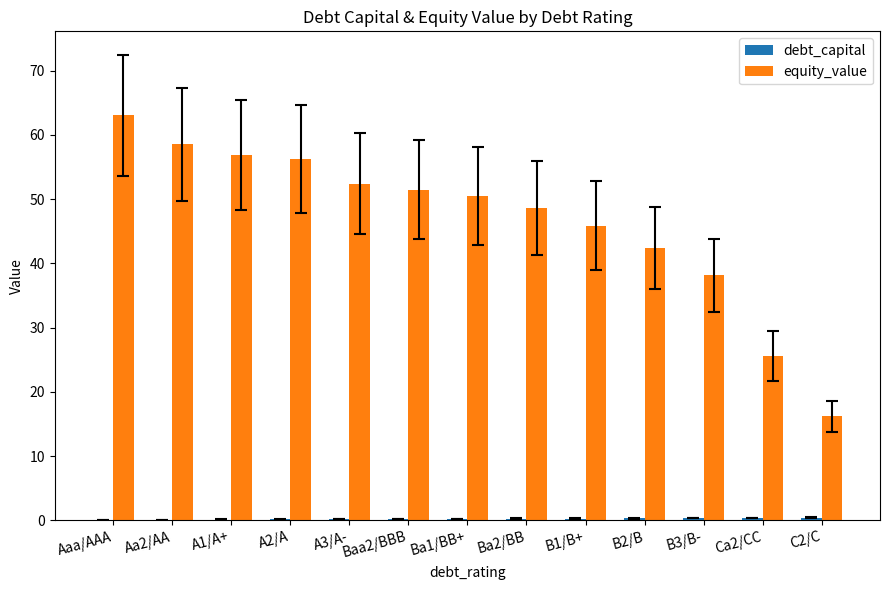

Where does the equity_value series first go above 50?

Aaa/AAA